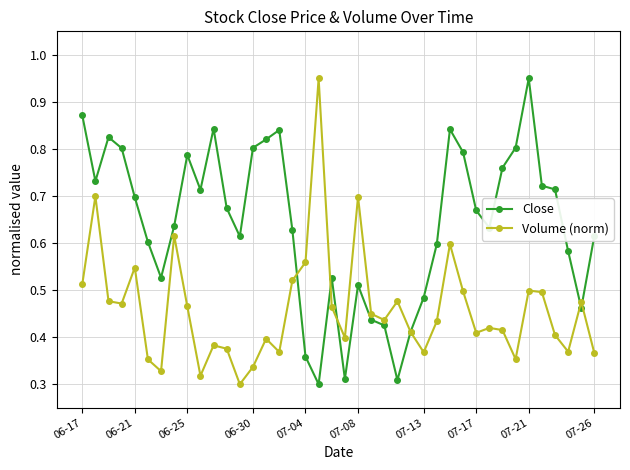

True or false: Volume (norm) has more than 1 interior local peaks.

True